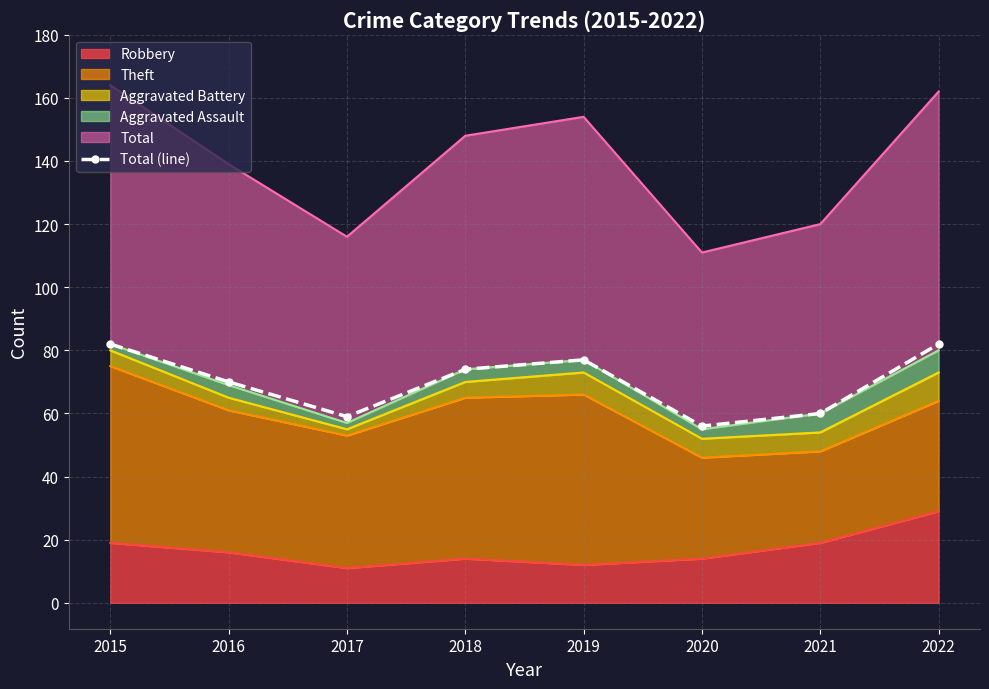

Reading left to right, list all the values displayed in this chart.

2015=82	2016=70	2017=59	2018=74	2019=77	2020=56	2021=60	2022=82